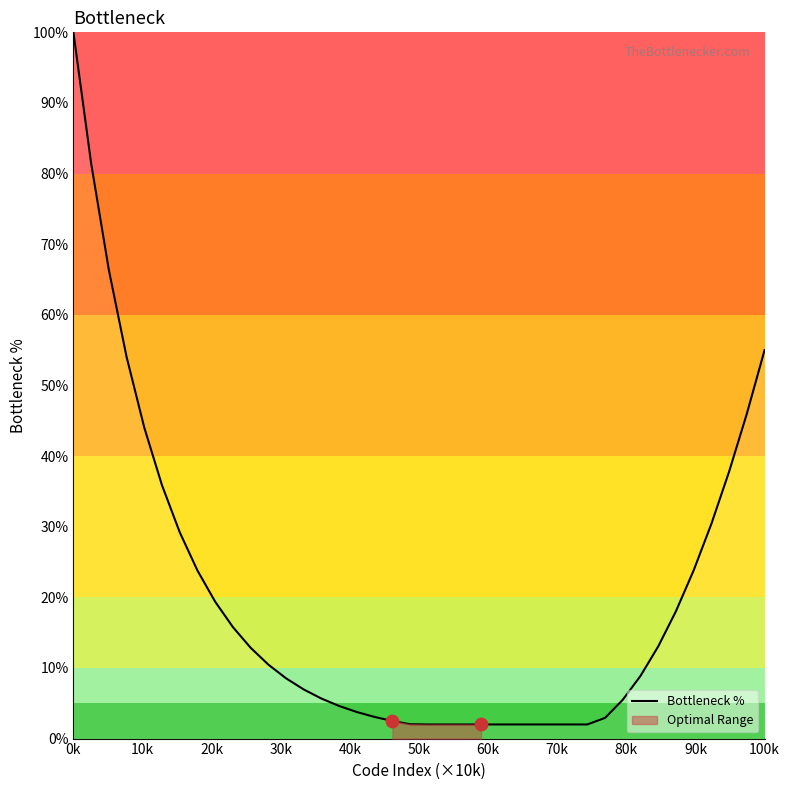

What is the lowest value of the Bottleneck % series?

2.0